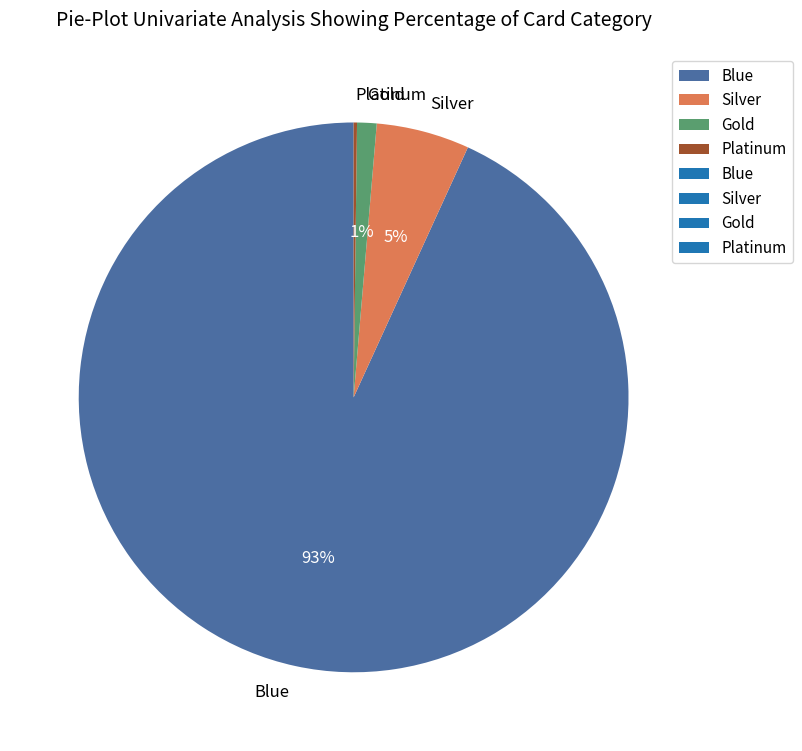

To the nearest percent, what is the average slice percentage?

25%